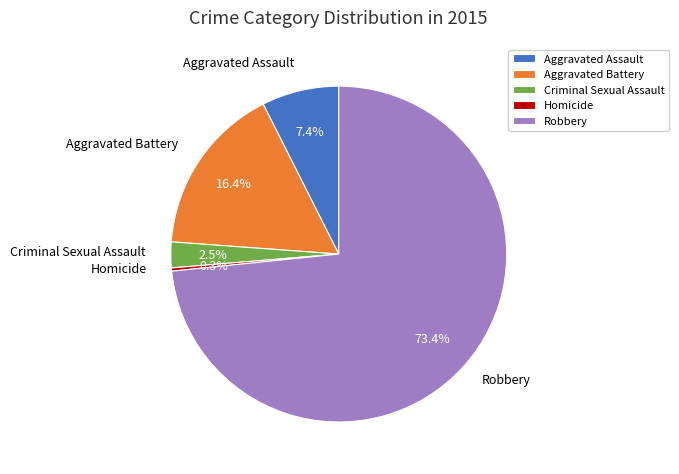

Combined, do Aggravated Assault and Robbery account for over 50%?

Yes